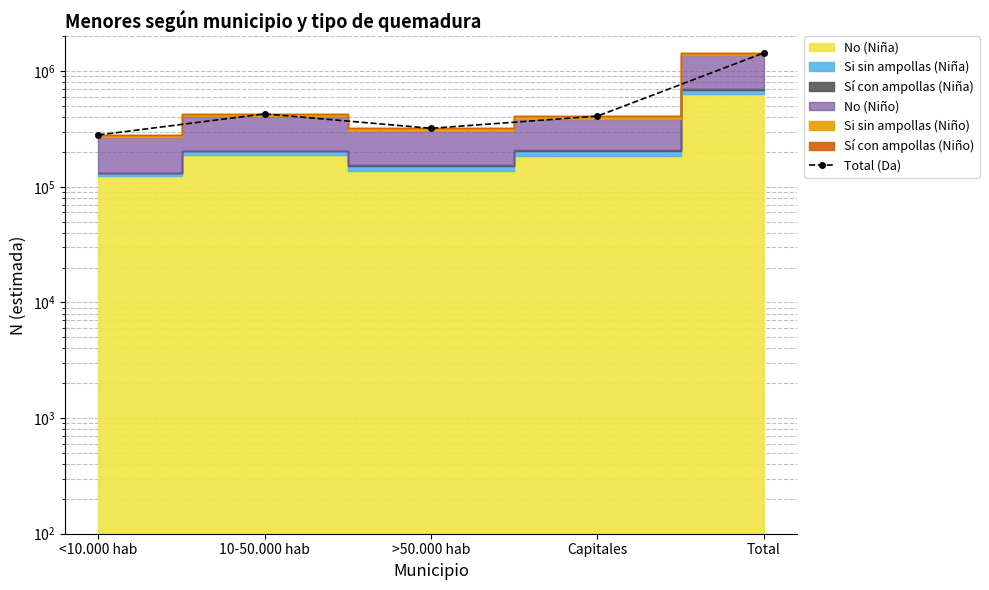

What is the ratio of the value at >50.000 hab to the value at Total?

0.2